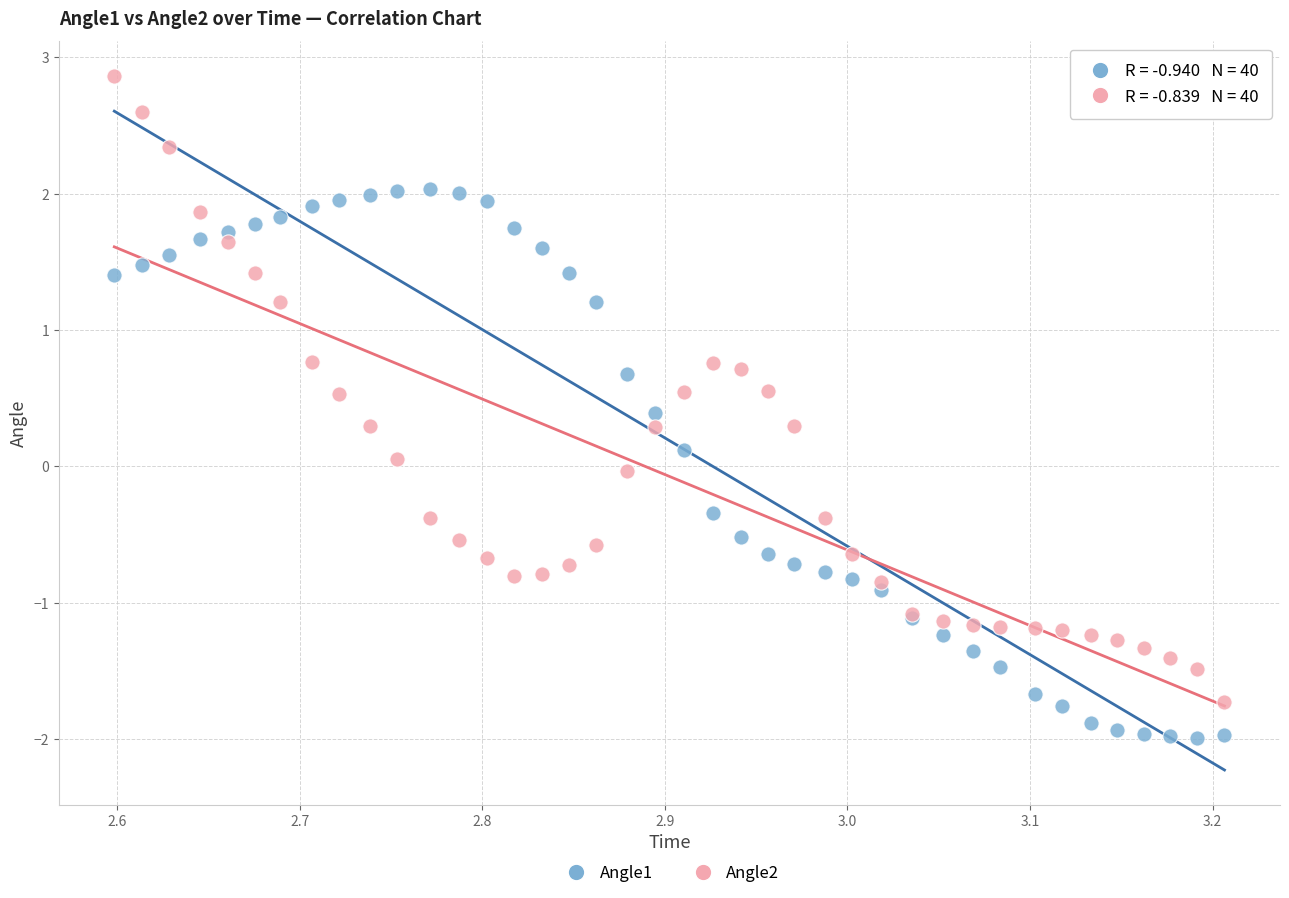

What are all the series names shown in the legend?

Angle1, Angle2